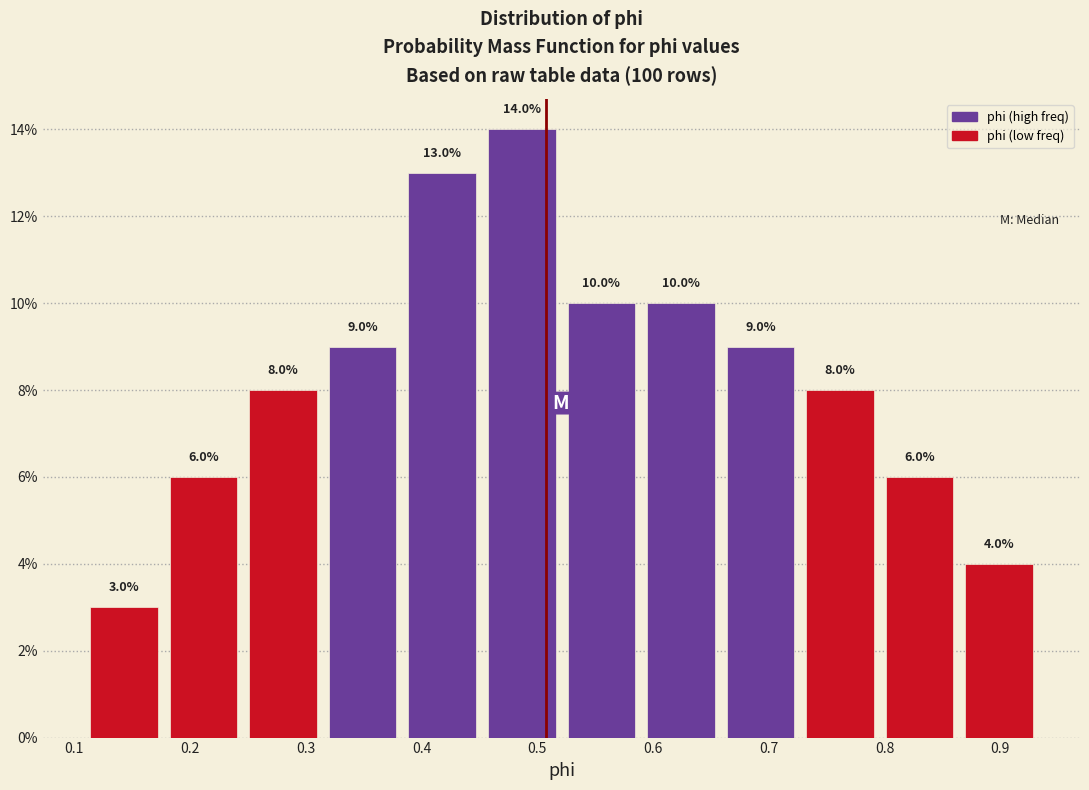

Reading left to right, list every bar in this chart as the range it spans on the x-axis followed by its height. The bar edges are not printed on the chart, so give them approximately, as read against the axis.

0.11 to 0.18: 3.0
0.18 to 0.25: 6.0
0.25 to 0.31: 8.0
0.31 to 0.38: 9.0
0.38 to 0.45: 13.0
0.45 to 0.52: 14.0
0.52 to 0.59: 10.0
0.59 to 0.66: 10.0
0.66 to 0.73: 9.0
0.73 to 0.80: 8.0
0.80 to 0.86: 6.0
0.86 to 0.93: 4.0